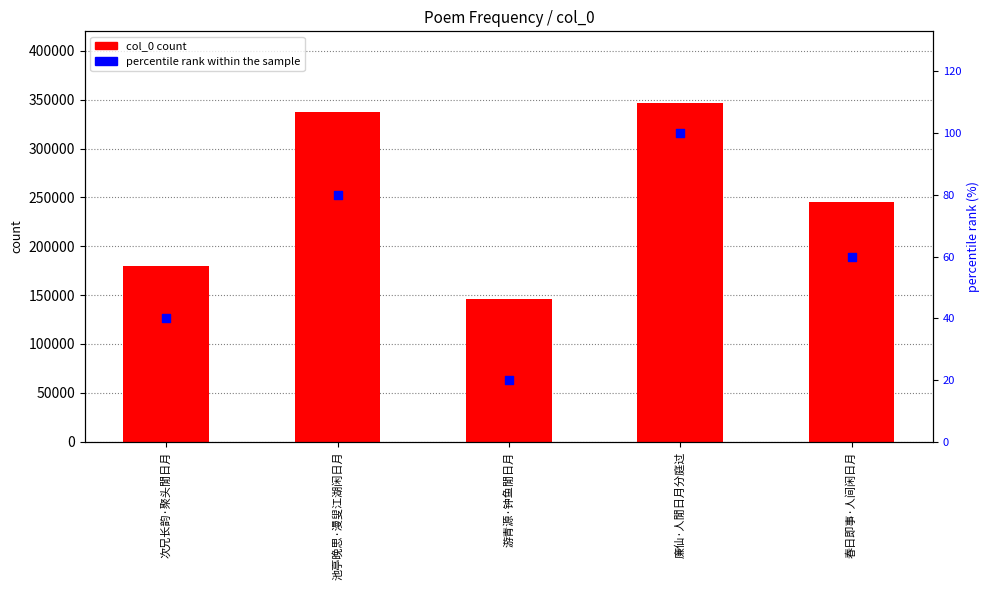

What is the total value across all series at 游青源·钟鱼閒日月?

146411